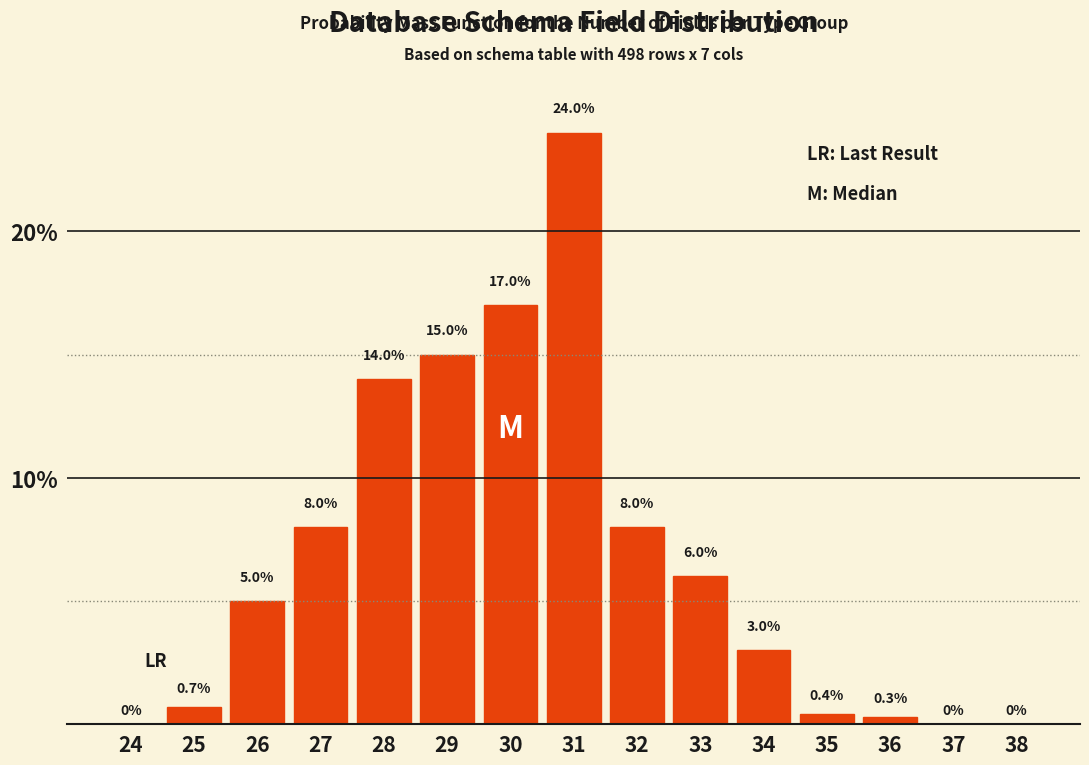

Reading left to right, list all the values displayed in this chart.

24=0.0	25=0.7	26=5.0	27=8.0	28=14.0	29=15.0	30=17.0	31=24.0	32=8.0	33=6.0	34=3.0	35=0.4	36=0.3	37=0.0	38=0.0